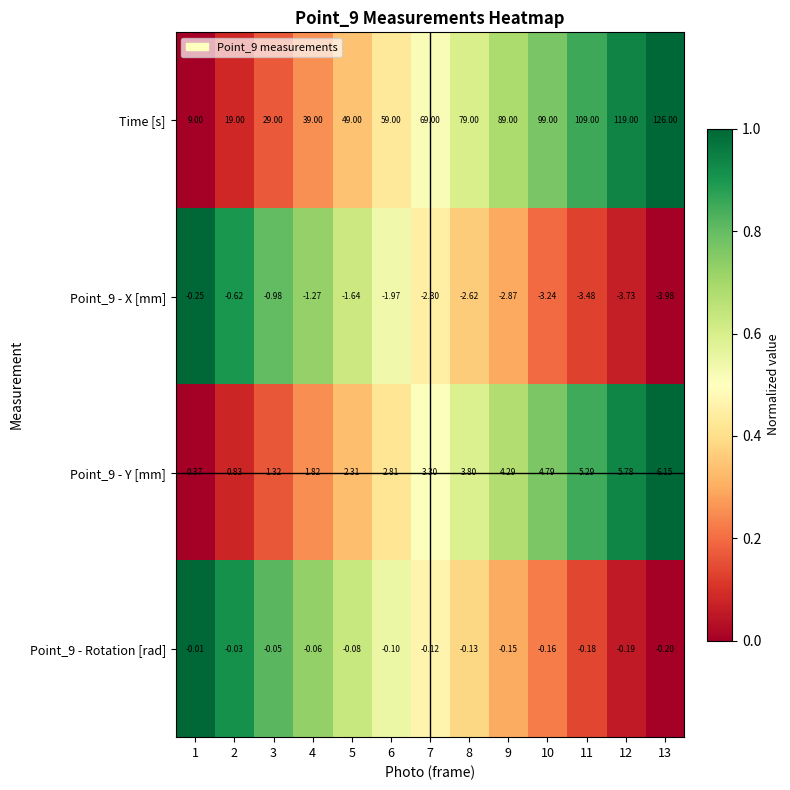

Which series changed the most between 5 and 11?

Time [s]